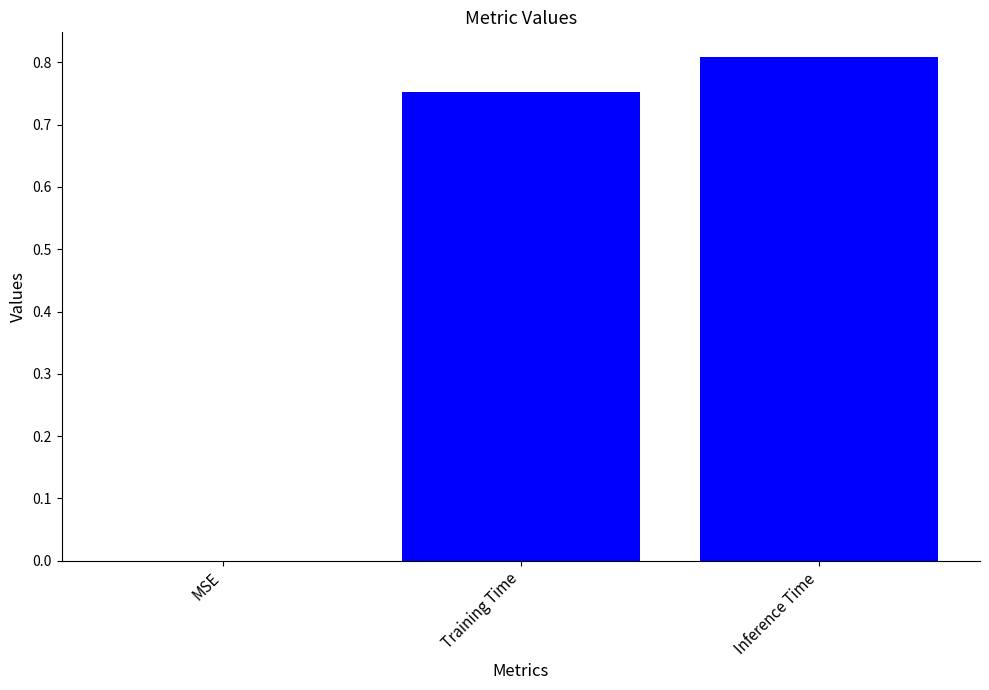

Which category has the highest value across all series?

Inference Time